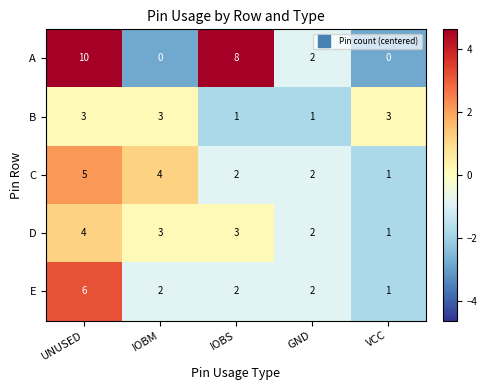

What is the smallest value displayed?

0